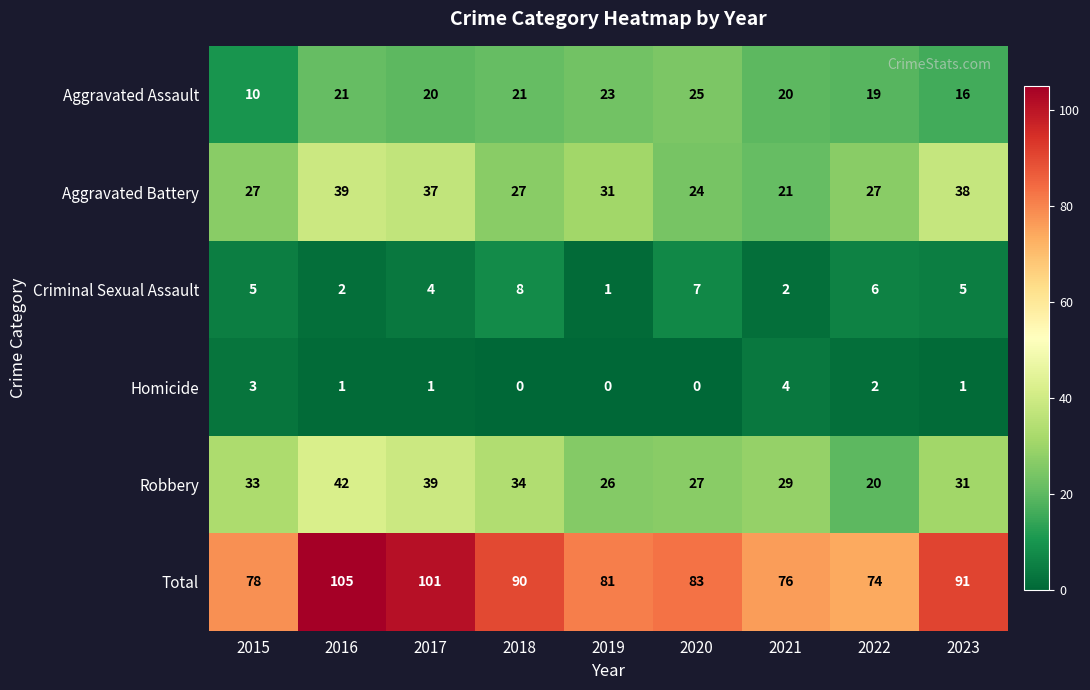

How many categories are shown in the chart?

9